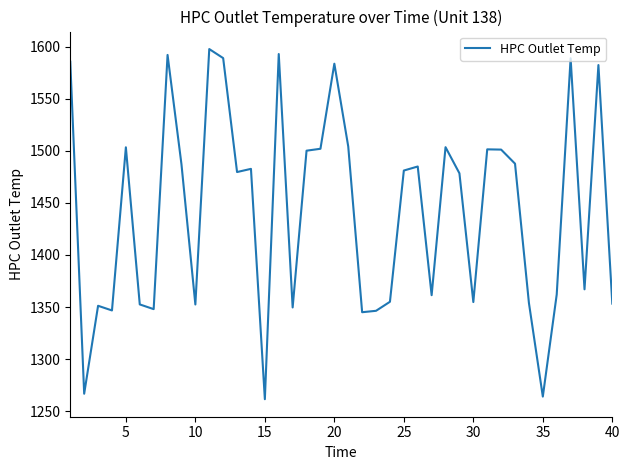

What is the sum of all values?

57700.4